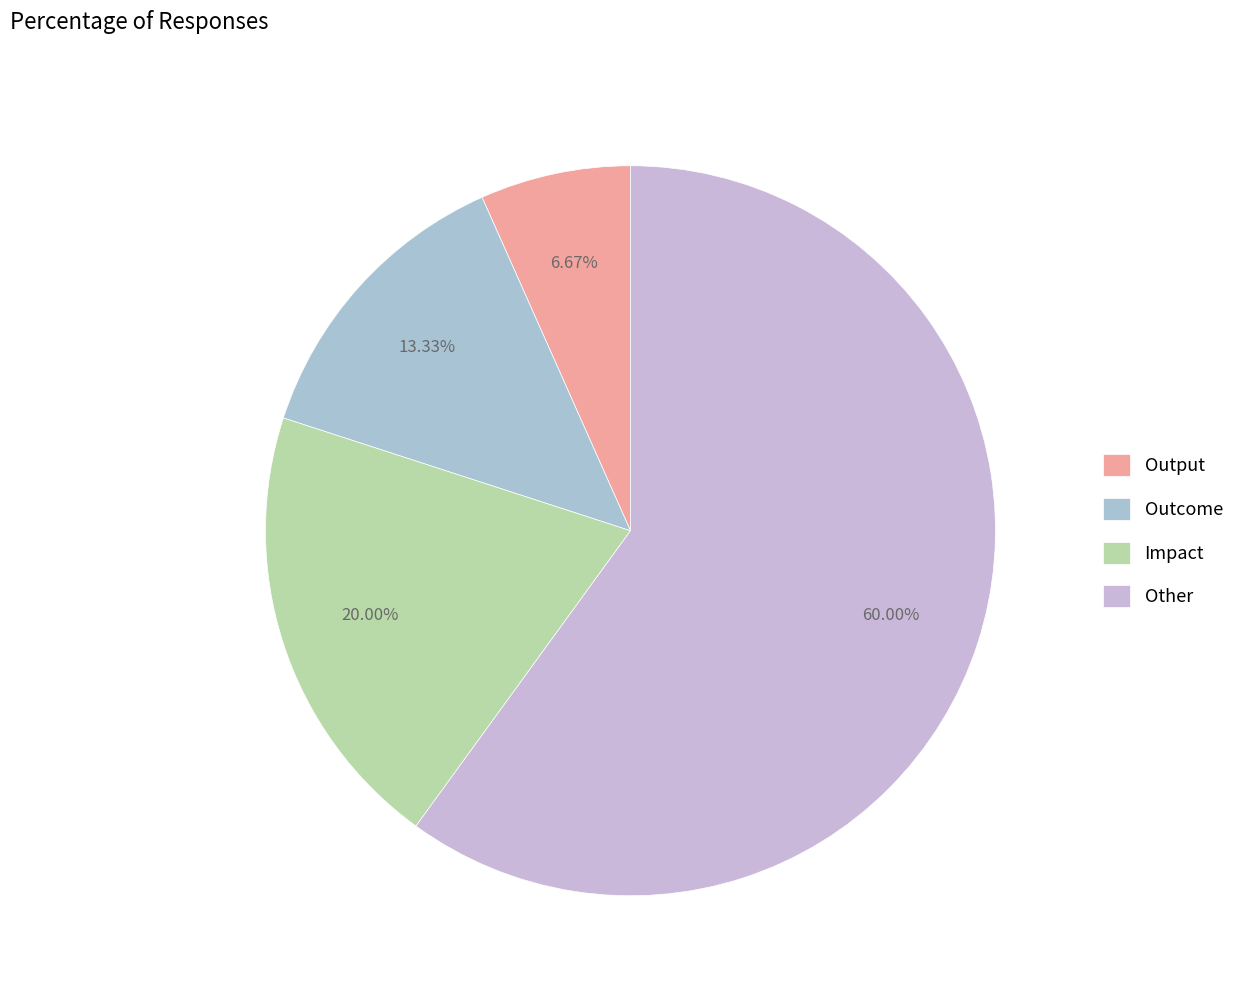

Which slice represents more than half of the pie?

Other